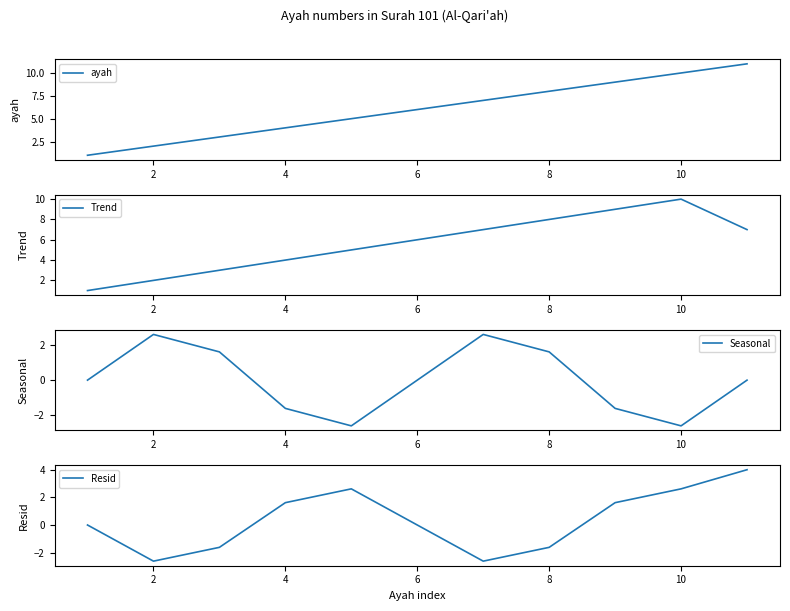

Is it true that ayah equals 8 at 8?

True